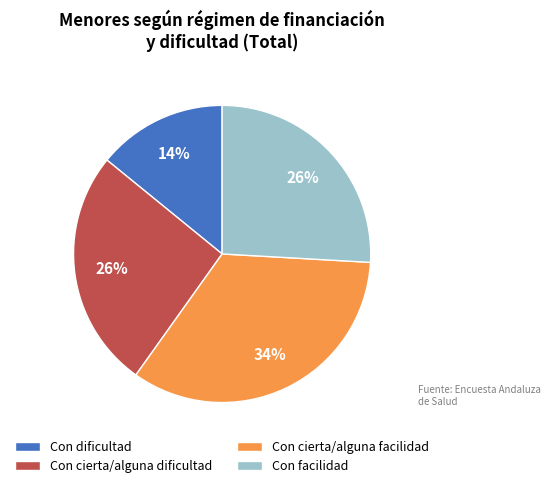

Combined, do Con dificultad and Con cierta/alguna facilidad account for over 50%?

No